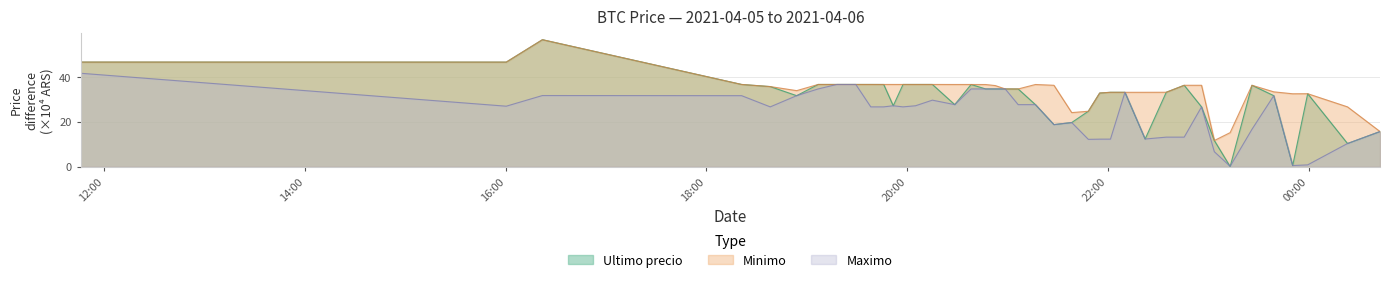

Reading left to right, extract all data points from this chart.

Ultimo precio: 46.6	46.6	56.6	36.6	35.7	31.6	36.6	36.6	36.6	36.6	36.6	27.1	36.6	36.6	36.6	27.6	36.6	34.6	34.6	34.6	34.6	27.6	18.7	19.6	24.7	32.8	33.1	33.1	12.3	33.1	36.2	26.6	11.6	0.0	36.2	31.6	0.4	32.5	10.3	15.6
Minimo: 46.6	46.6	56.6	36.6	35.7	33.9	36.6	36.6	36.6	36.6	36.6	36.6	36.6	36.6	36.6	36.6	36.6	36.6	36.1	34.6	34.6	36.6	36.2	24.1	24.7	32.8	33.1	33.1	33.1	33.1	36.2	36.2	11.6	15.1	36.2	33.3	32.5	32.5	26.6	15.6
Maximo: 41.6	26.9	31.7	31.6	26.6	31.6	34.6	36.6	36.6	26.6	26.6	27.1	26.6	27.1	29.6	27.6	34.6	34.6	34.6	34.6	27.6	27.6	18.7	19.6	12.1	12.2	12.2	33.1	12.3	13.1	13.1	26.6	6.6	0.1	16.6	31.6	0.4	0.8	10.3	15.6